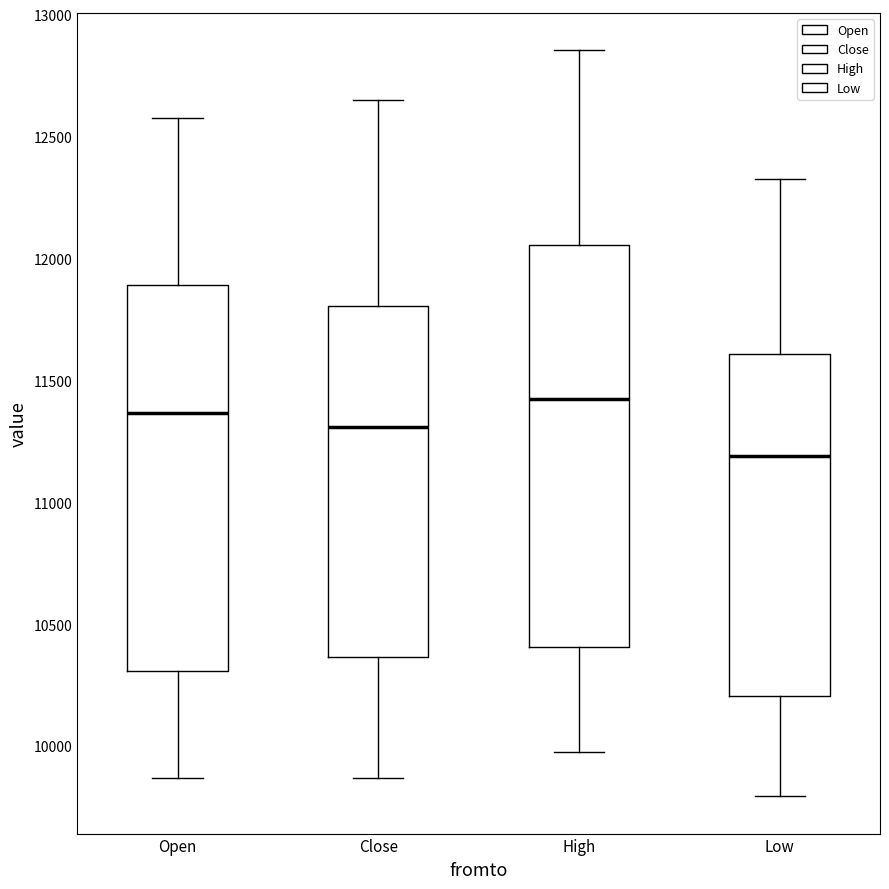

Comparing the boxes themselves (not the whiskers), which one is the tallest?

High